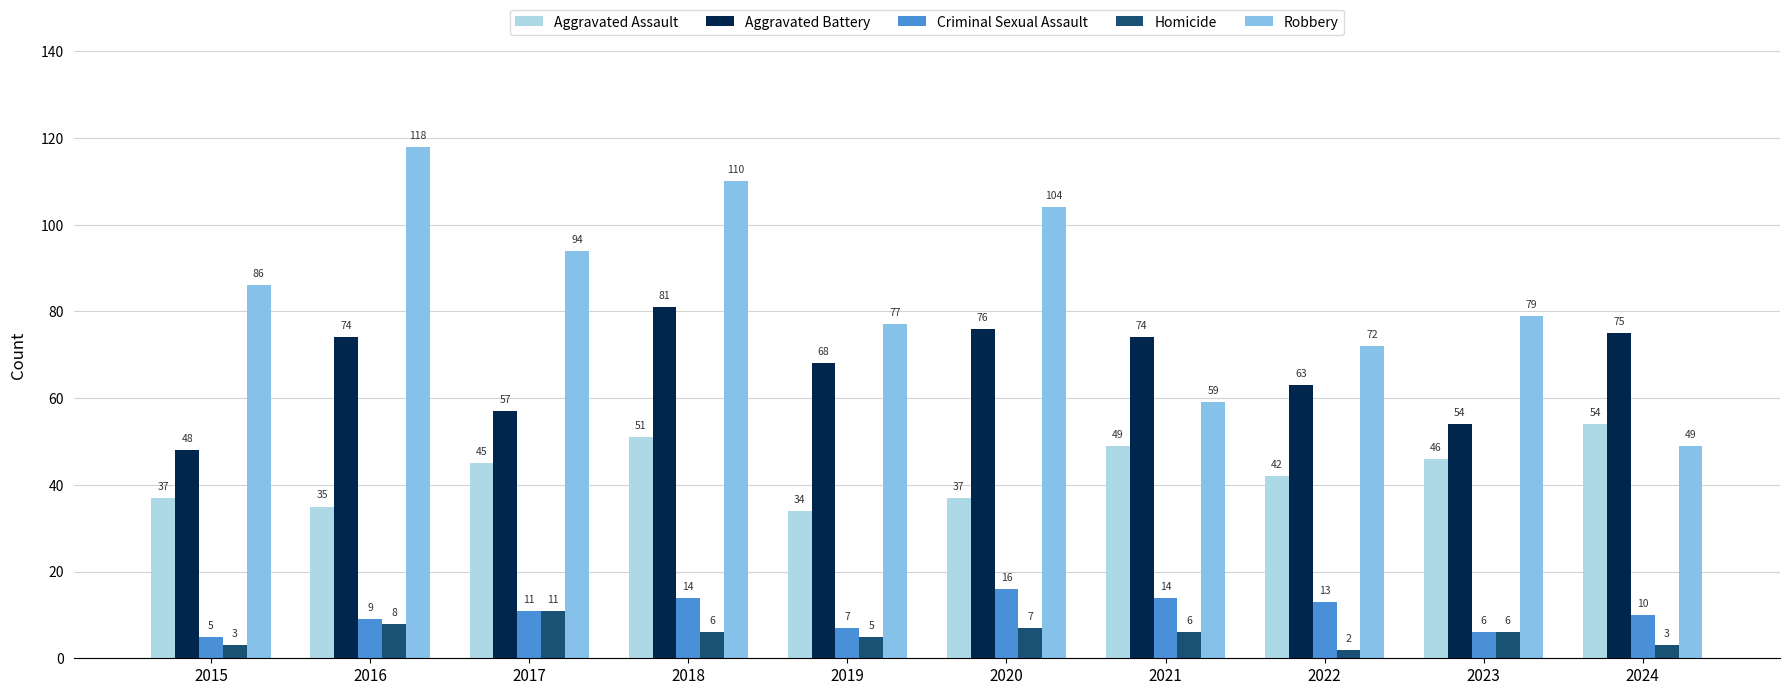

Are the bars grouped side by side (vs. stacked)?

Yes